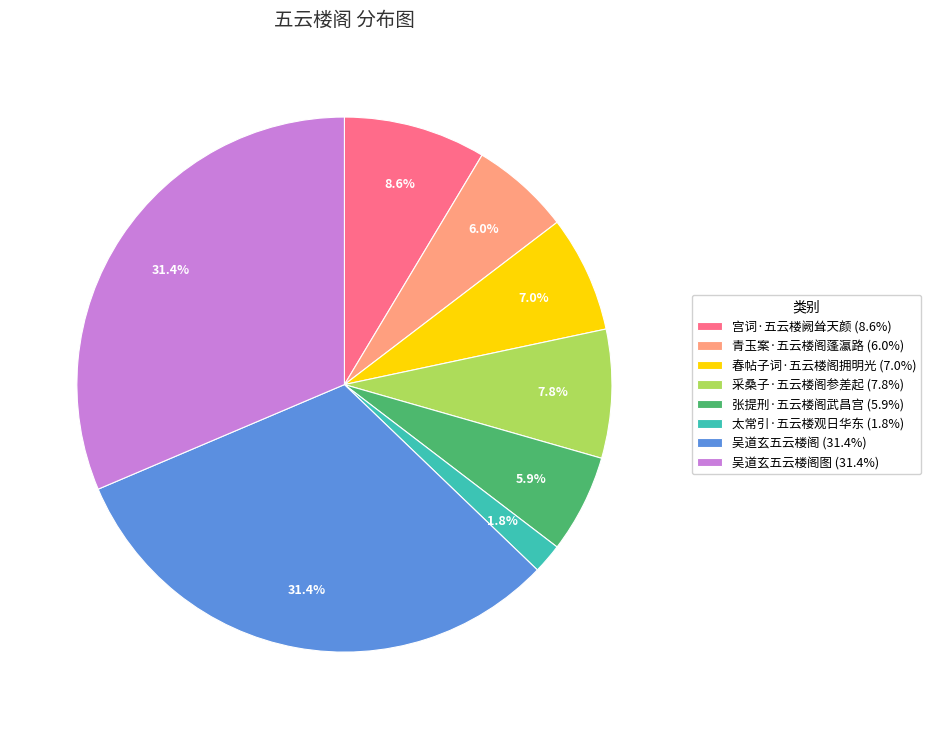

Does 吴道玄五云楼阁 (31.4%) represent more than half of the total?

No